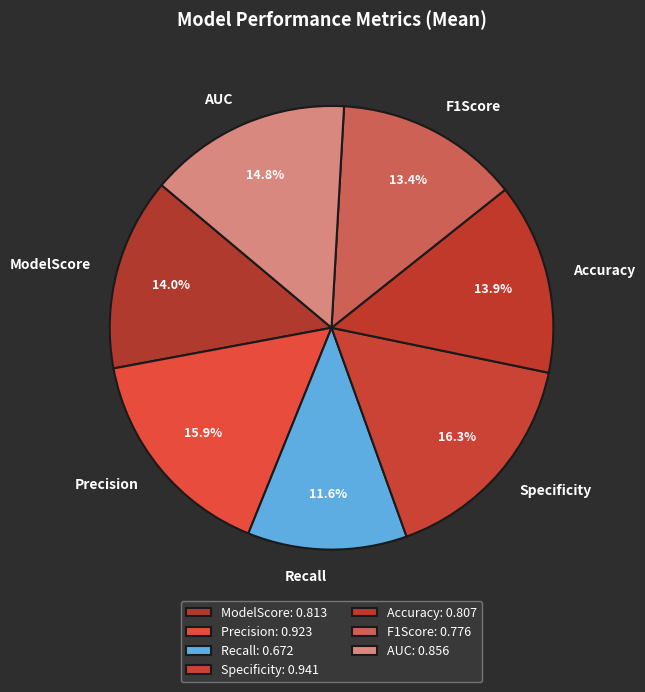

To the nearest percent, what is the difference between the F1Score and Specificity slice percentages?

3%